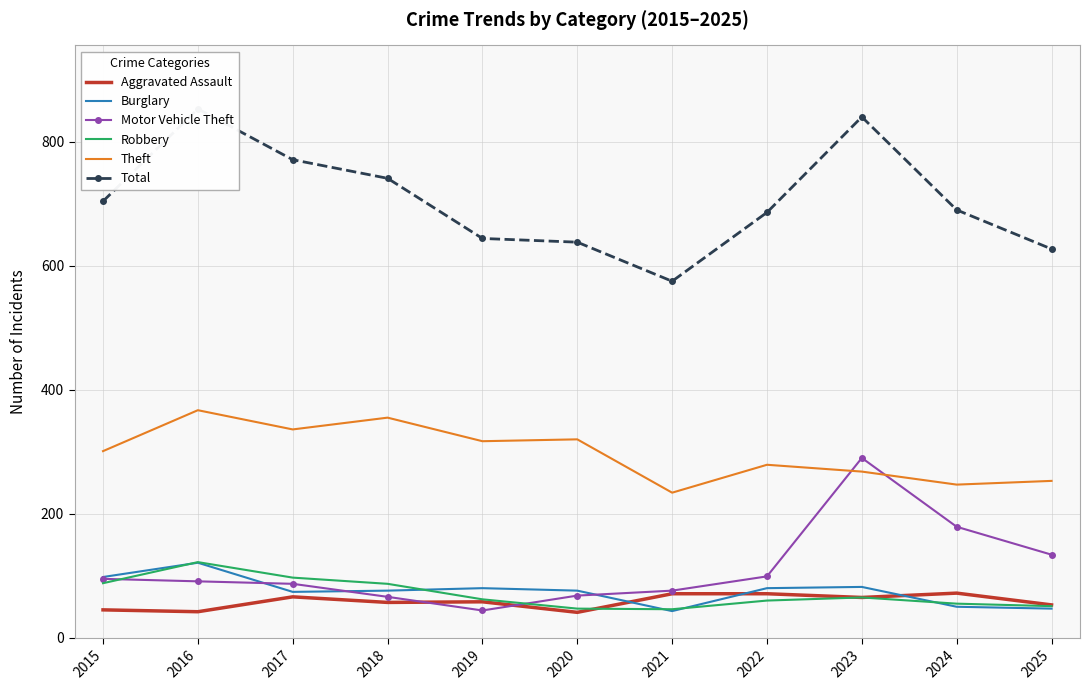

Reading left to right, transcribe all the data shown in this chart.

Aggravated Assault: 2015=45	2016=42	2017=66	2018=57	2019=58	2020=41	2021=71	2022=71	2023=65	2024=72	2025=53
Burglary: 2015=98	2016=121	2017=74	2018=76	2019=80	2020=76	2021=43	2022=80	2023=82	2024=50	2025=47
Motor Vehicle Theft: 2015=95	2016=91	2017=87	2018=66	2019=44	2020=68	2021=76	2022=99	2023=290	2024=179	2025=134
Robbery: 2015=88	2016=122	2017=97	2018=87	2019=62	2020=47	2021=46	2022=60	2023=65	2024=55	2025=51
Theft: 2015=301	2016=367	2017=336	2018=355	2019=317	2020=320	2021=234	2022=279	2023=268	2024=247	2025=253
Total: 2015=704	2016=853	2017=771	2018=741	2019=644	2020=638	2021=575	2022=686	2023=840	2024=690	2025=627